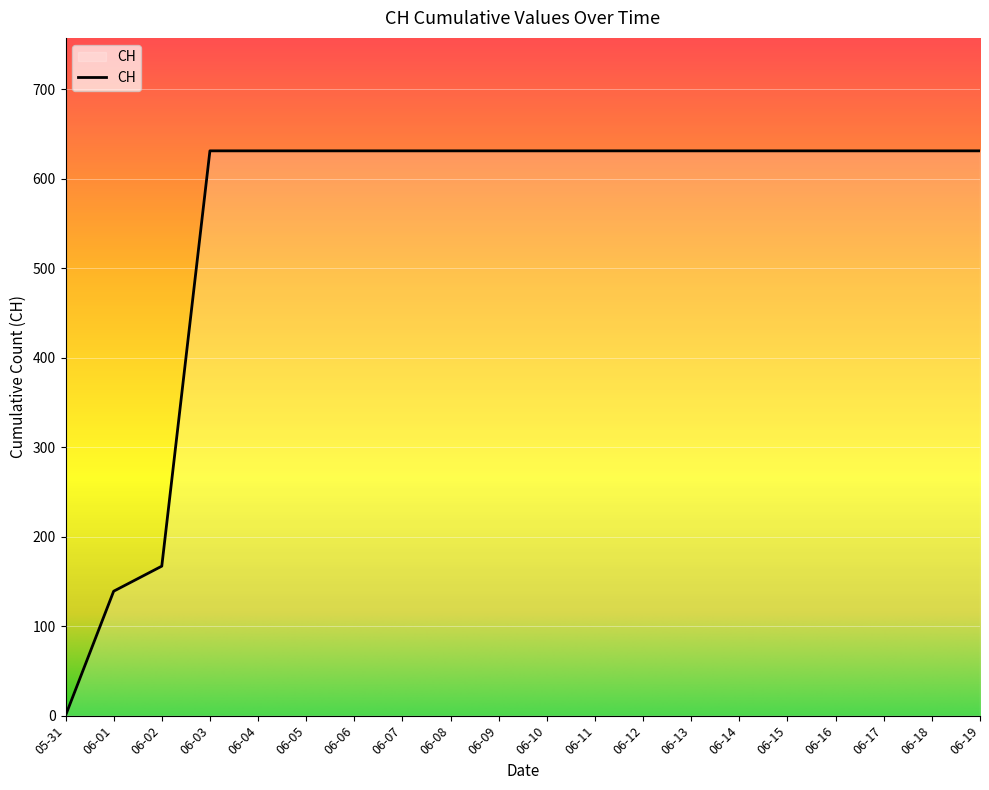

Approximately how many times larger is the value at 06-14 compared to 06-16?

1.0